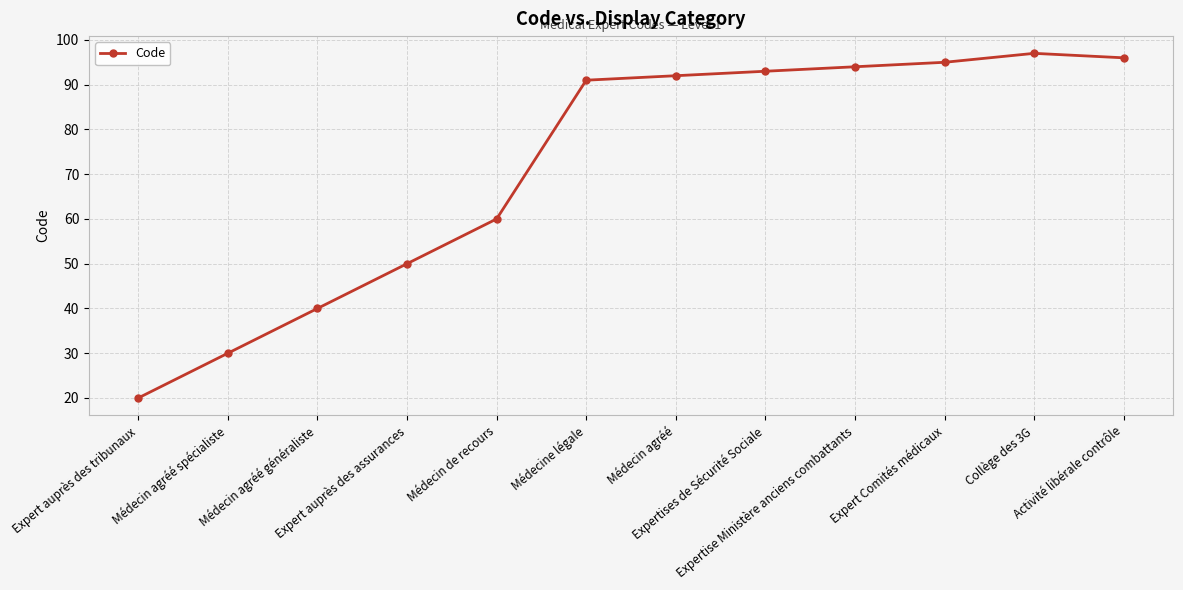

What is the value of the 10th point from the left?

95